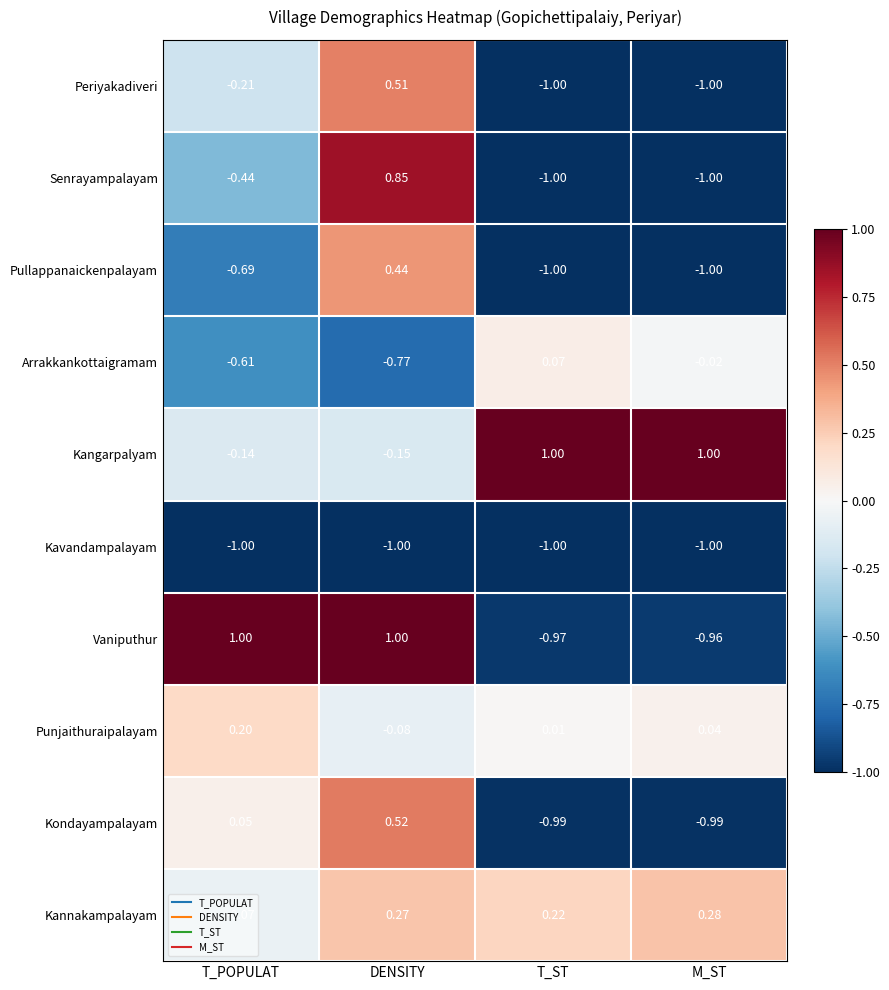

Which series has the widest spread of values?

Vaniputhur